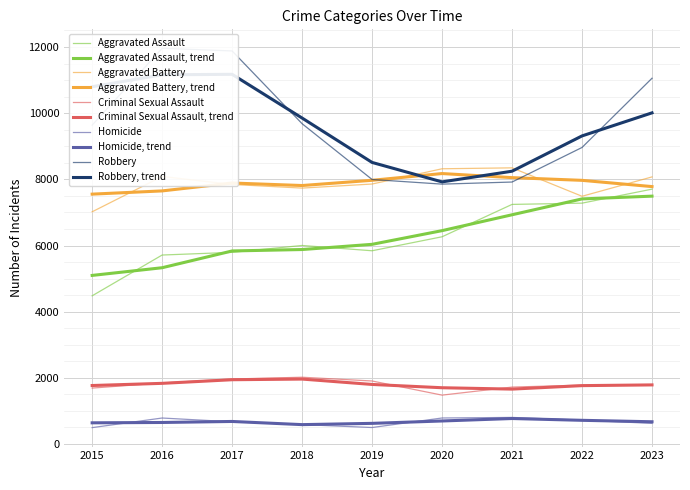

True or false: Homicide and Criminal Sexual Assault intersect in this chart.

False